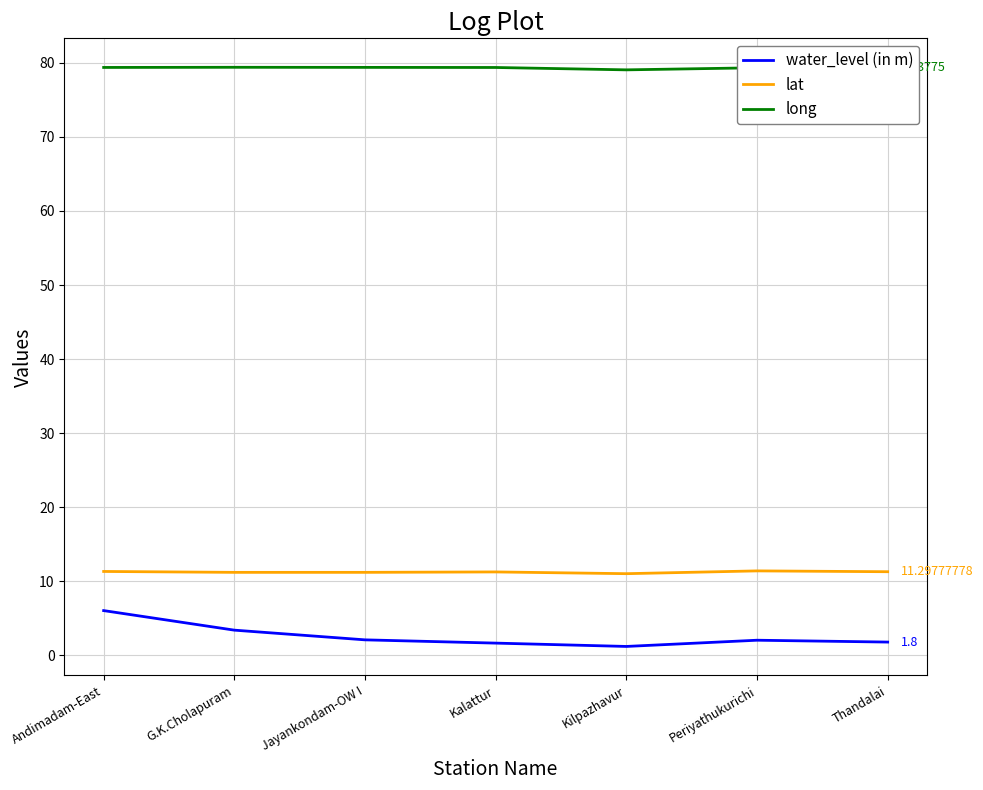

What is the total value across all series at Andimadam-East?

96.8